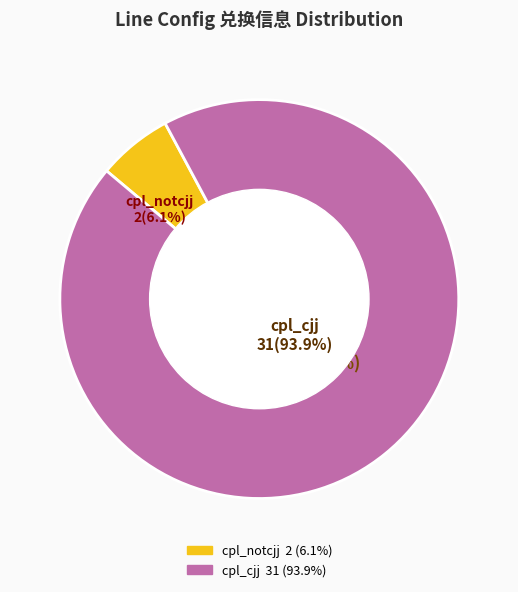

To the nearest percent, what is the combined percentage of cpl_cjj and cpl_notcjj?

100%